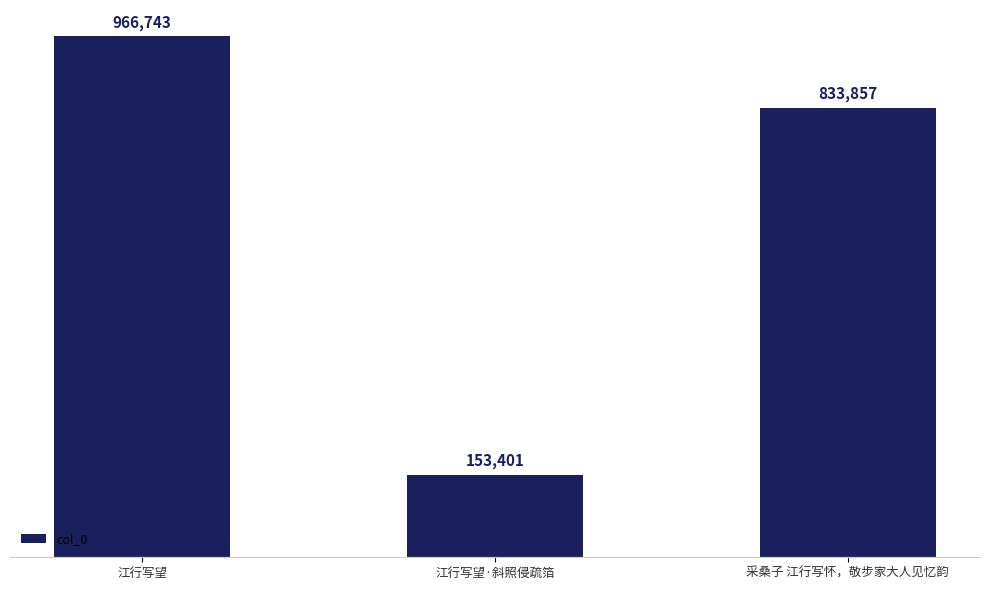

What is the difference between the values at 江行写望·斜照侵疏箔 and 江行写望?

813342